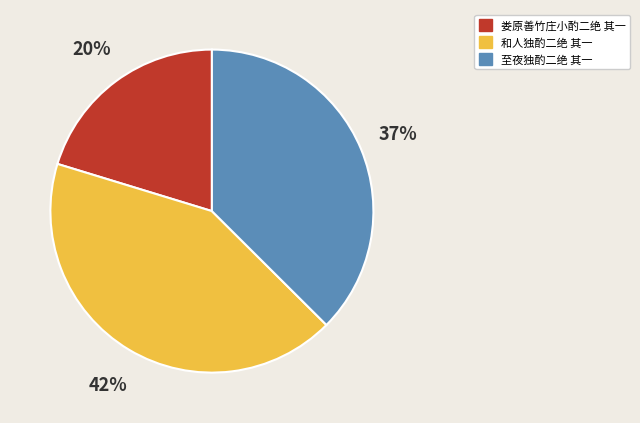

To the nearest percent, what portion does 至夜独酌二绝 其一 represent?

37%